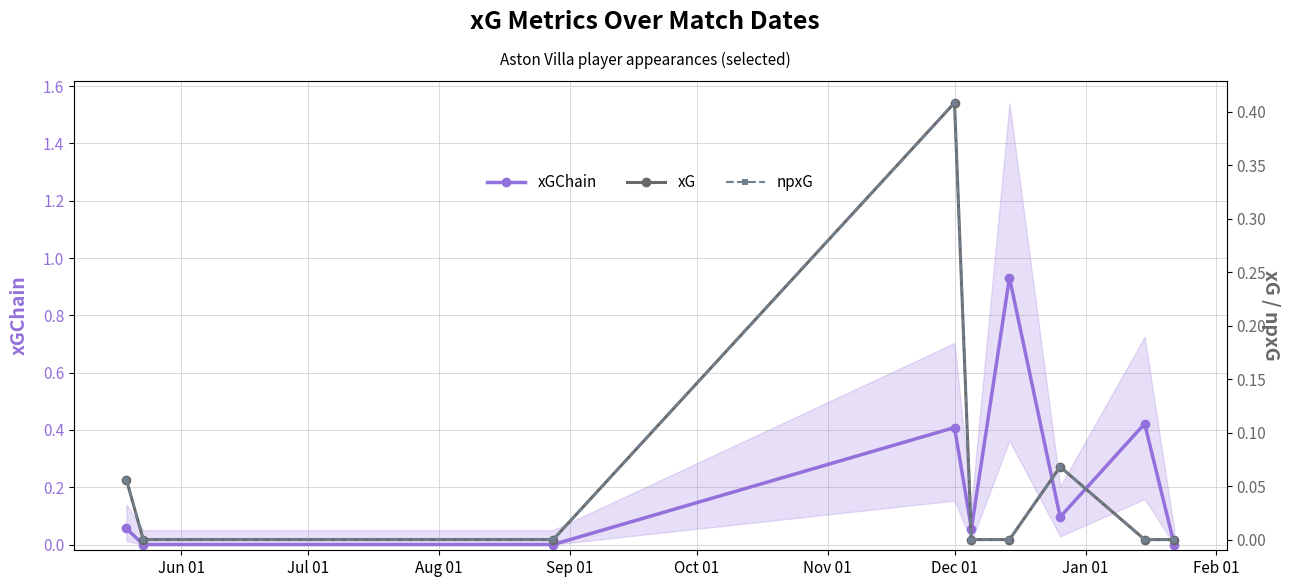

In xGChain, how many points are higher than both neighbors (excluding endpoints)?

3